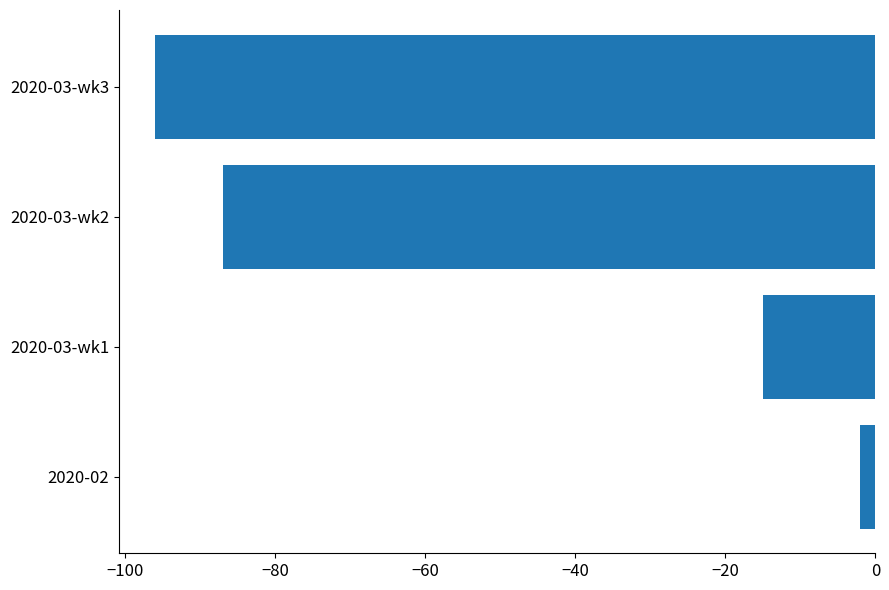

List the labels in order of value, smallest first.

2020-03-wk3, 2020-03-wk2, 2020-03-wk1, 2020-02